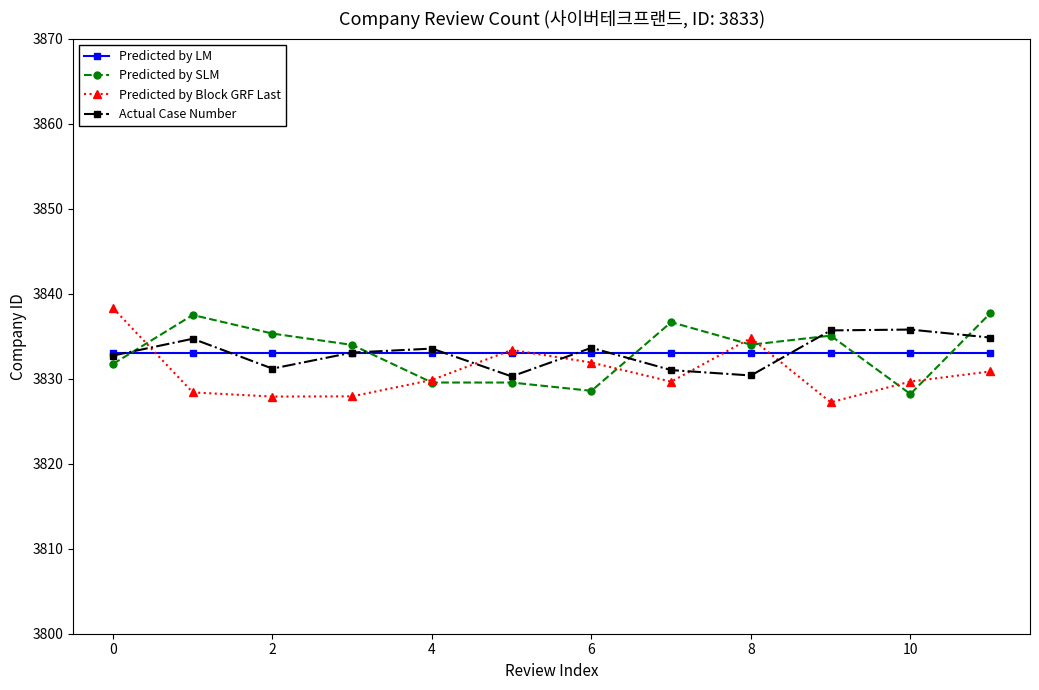

True or false: Actual Case Number has more than 2 points higher than both neighbors.

True